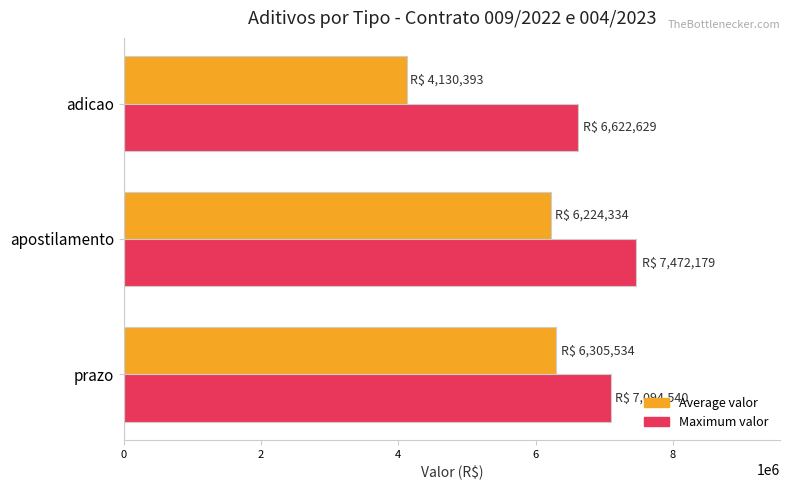

What value does the Average valor series have at apostilamento?

6224334.3